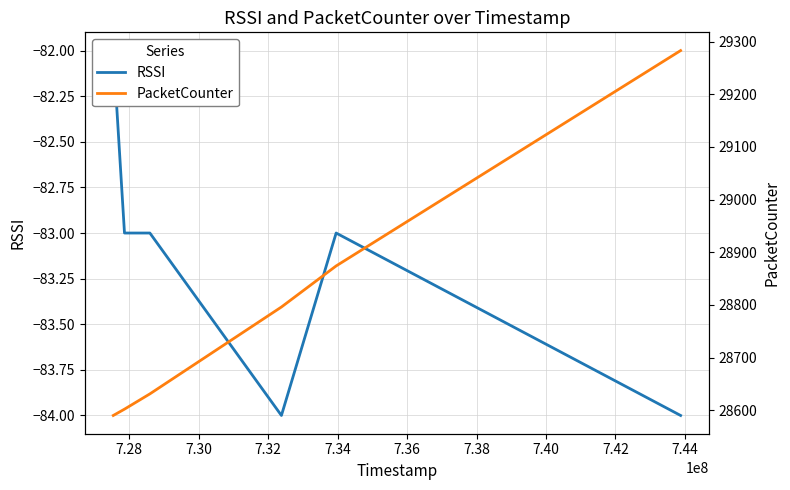

What is the value of the RSSI point at the 6th from the left?

-84